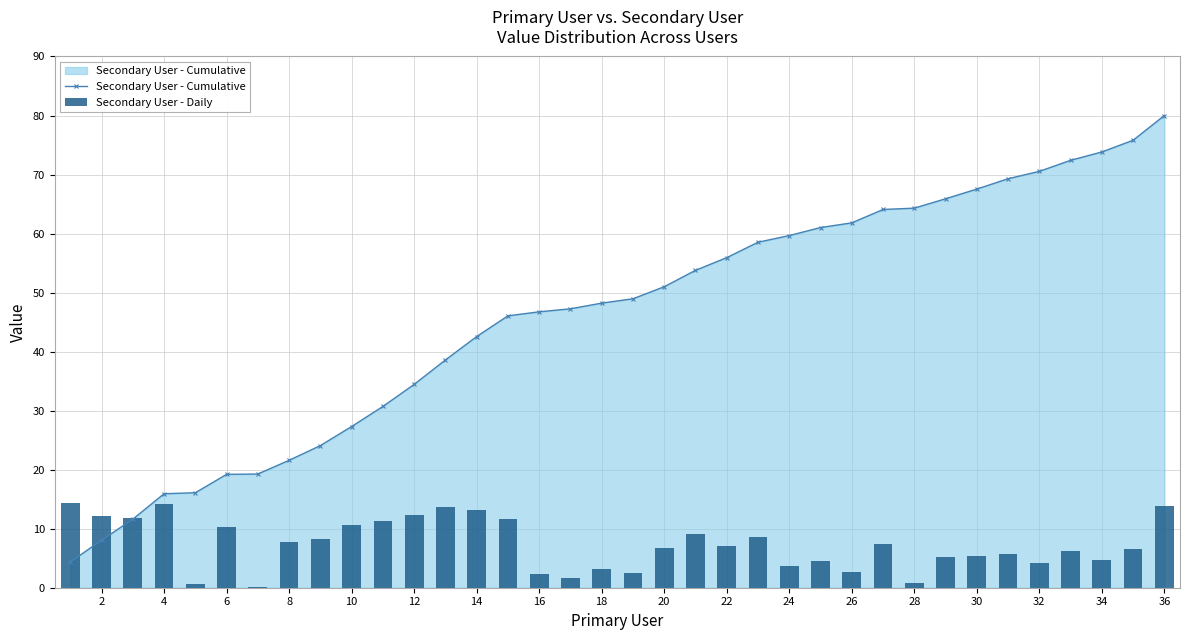

Is it true that Secondary User - Cumulative equals 59.7 at 24?

True